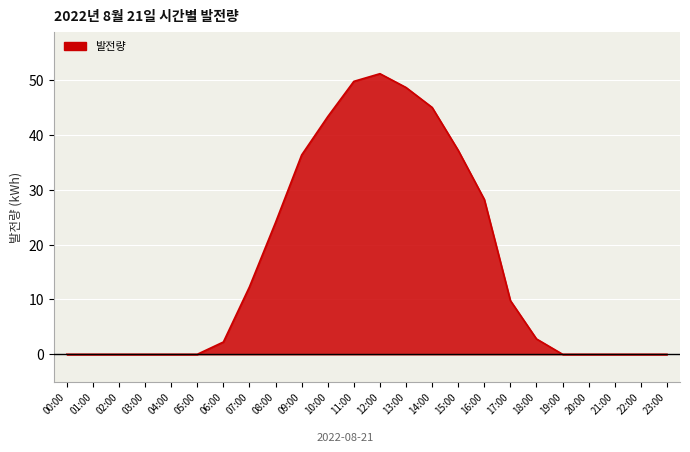

How many distinct data groups are displayed?

1